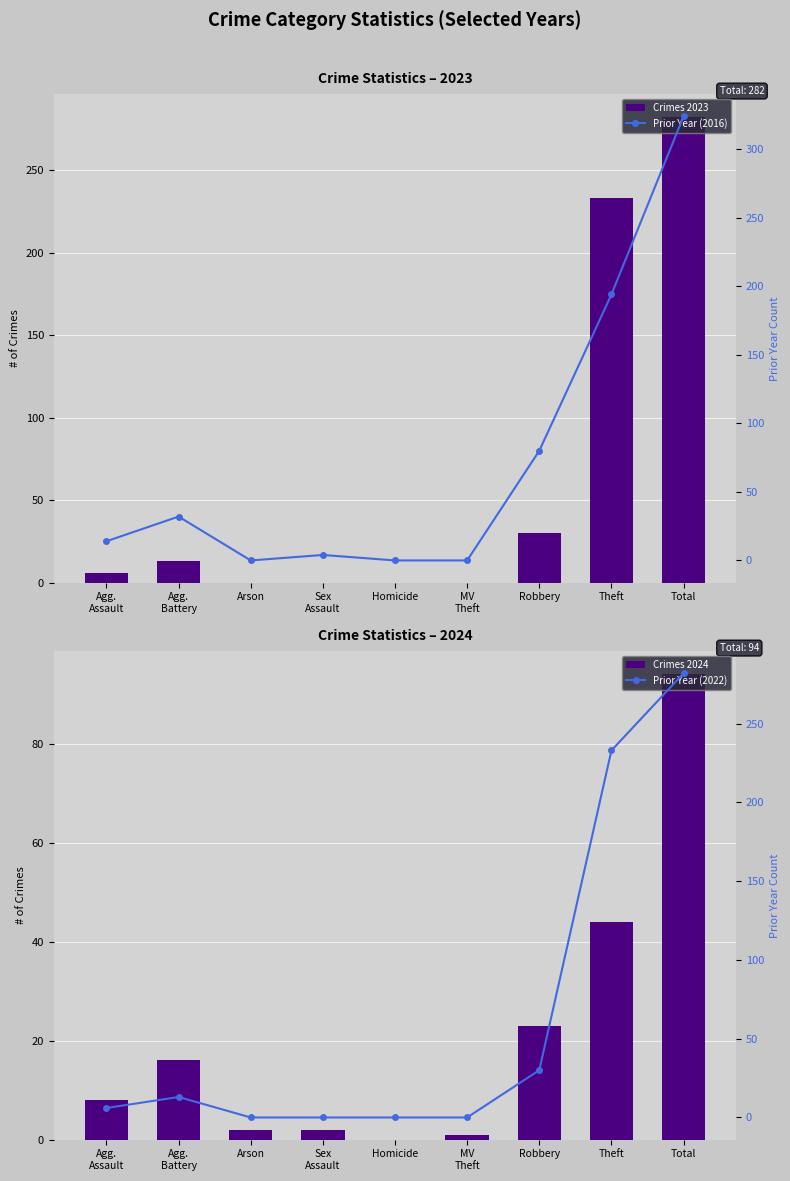

True or false: Prior Year (2022) has a value of 0 at MV
Theft.

True